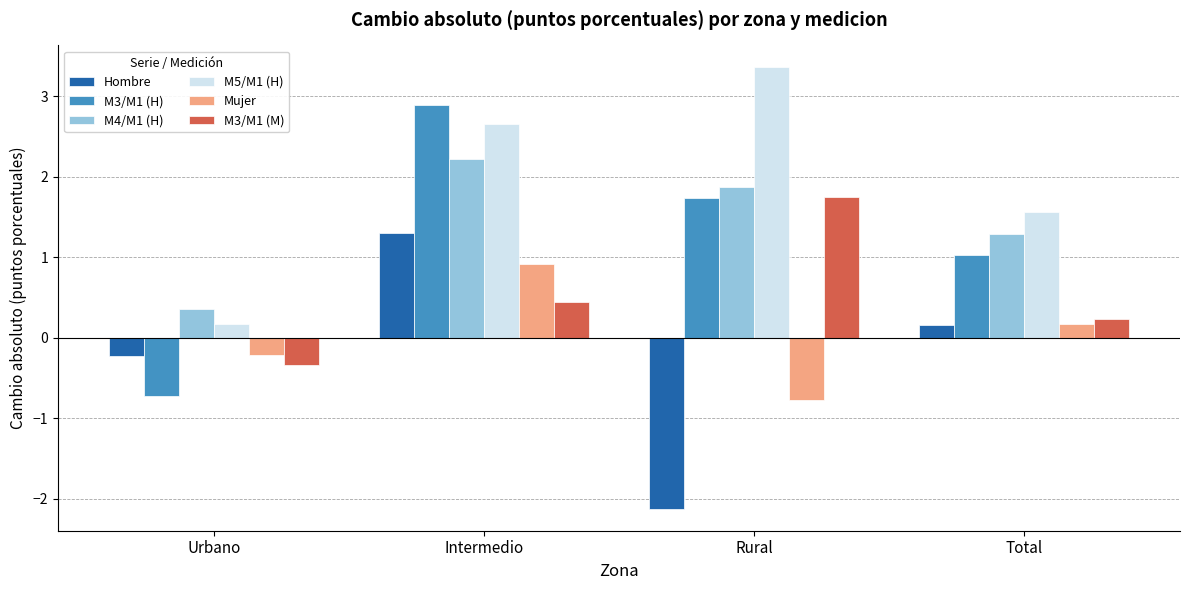

At how many categories does at least one series exceed 2?

2